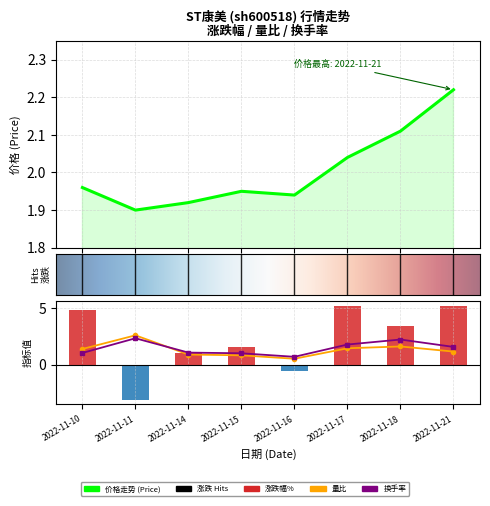

What is the sum of the 量比 values at 2022-11-21 and 2022-11-16?

1.7